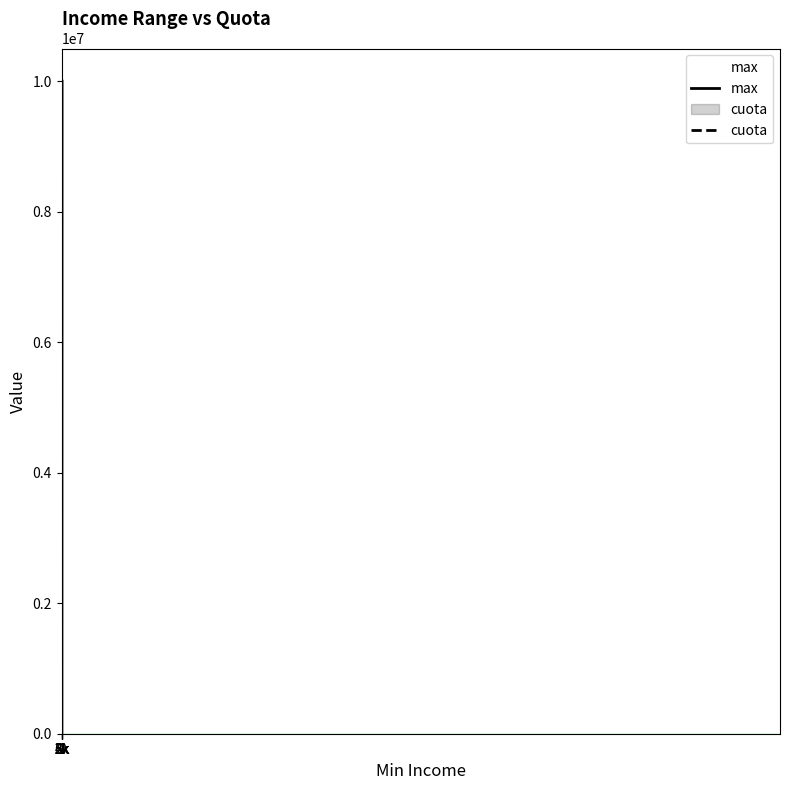

Does the chart have visible grid lines?

No